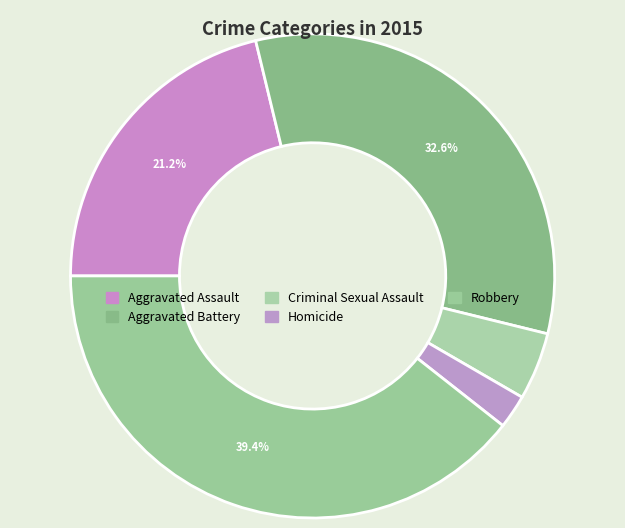

Count the number of slices in the pie.

5